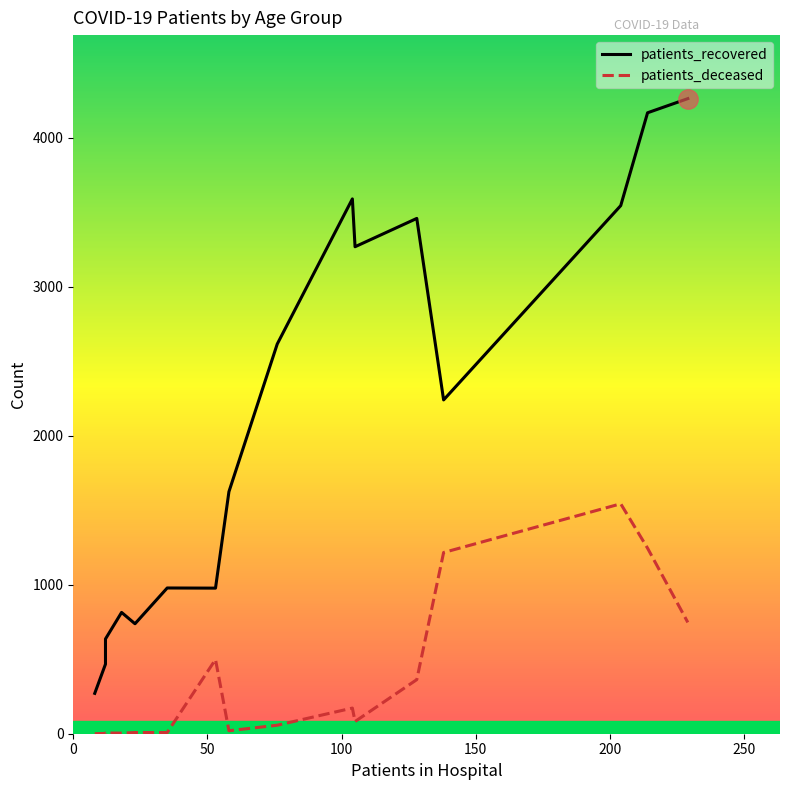

True or false: patients_recovered and patients_deceased cross at least once.

False